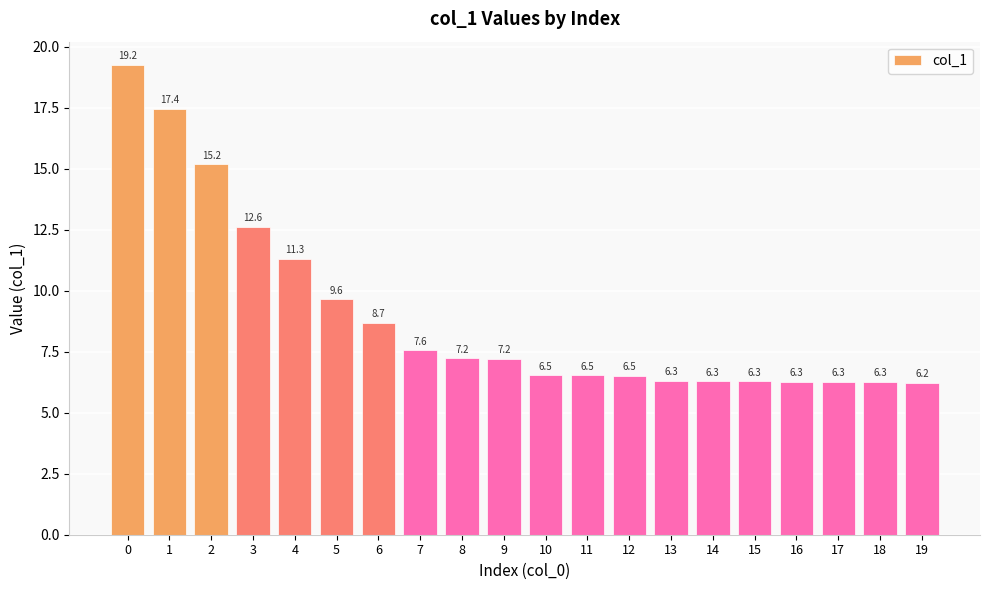

What is the sum of the values at 18 and 5?

15.9